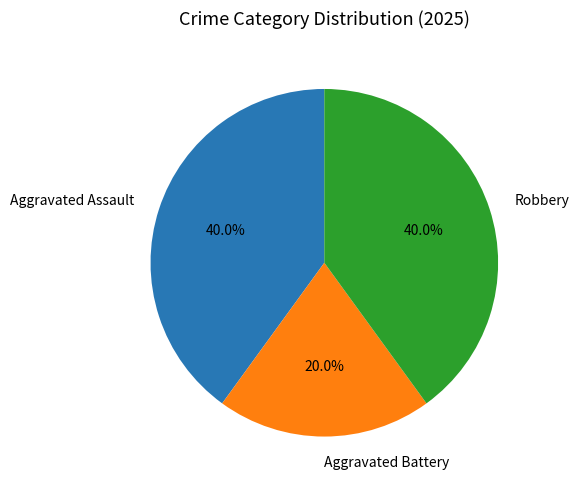

To the nearest percent, what is the difference between the largest and smallest slice percentages?

20%